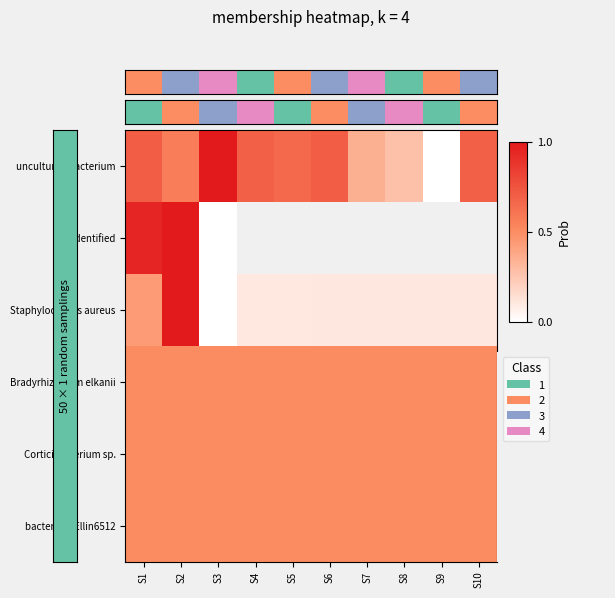

Is the value of Bradyrhizobium elkanii at S3 greater than the value of Corticibacterium sp. at S6?

No